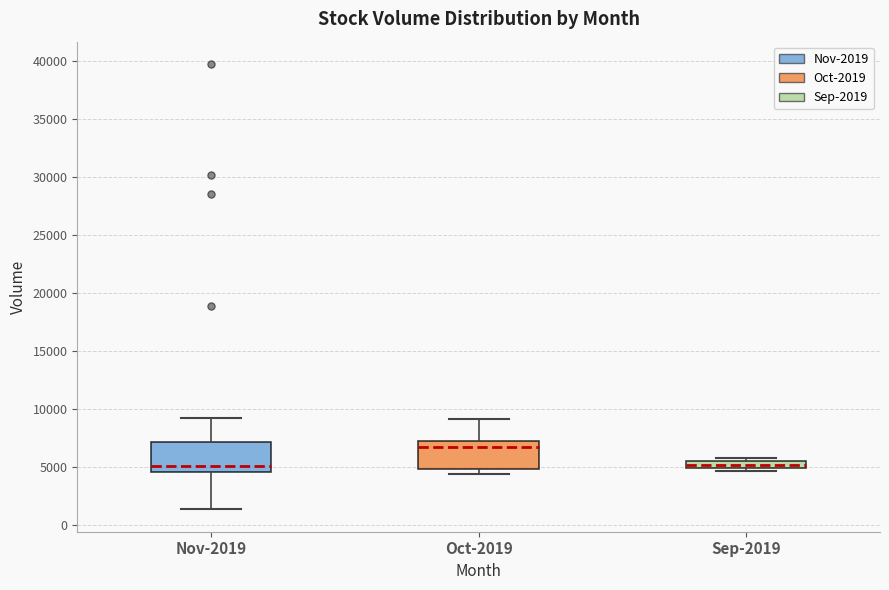

Where does the median line of the box for Nov-2019 sit on the y-axis? The values are not printed on the chart, so give them approximately, as read against the axis.

5000